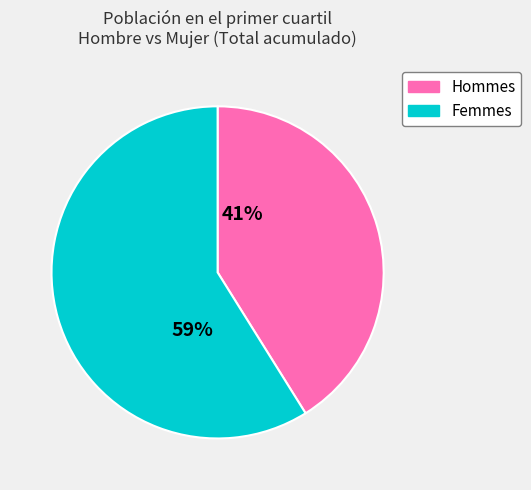

Which category has the biggest portion of the pie?

Femmes